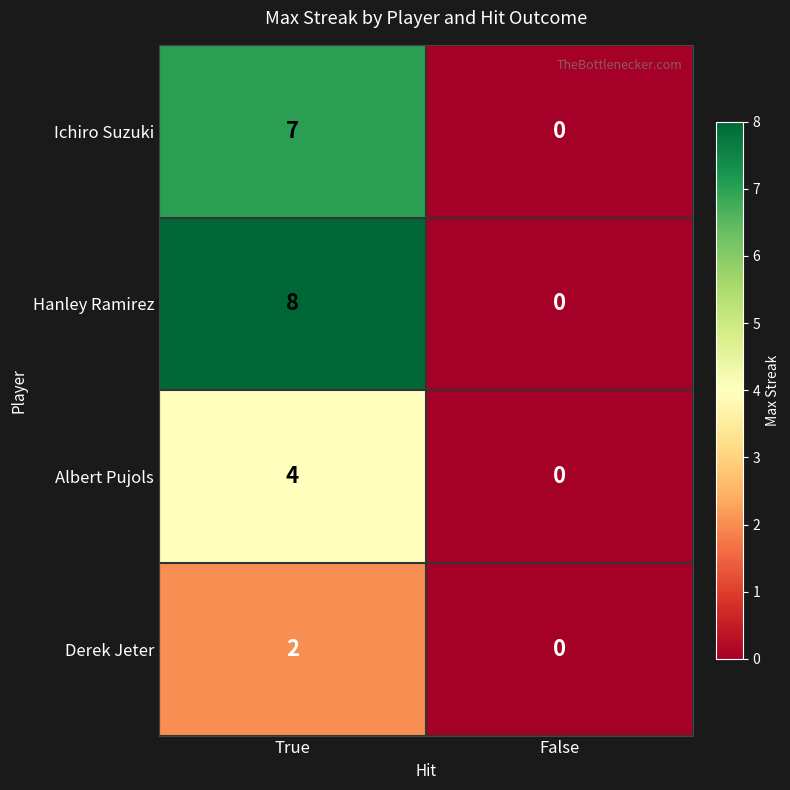

What is the maximum value shown in the chart?

8